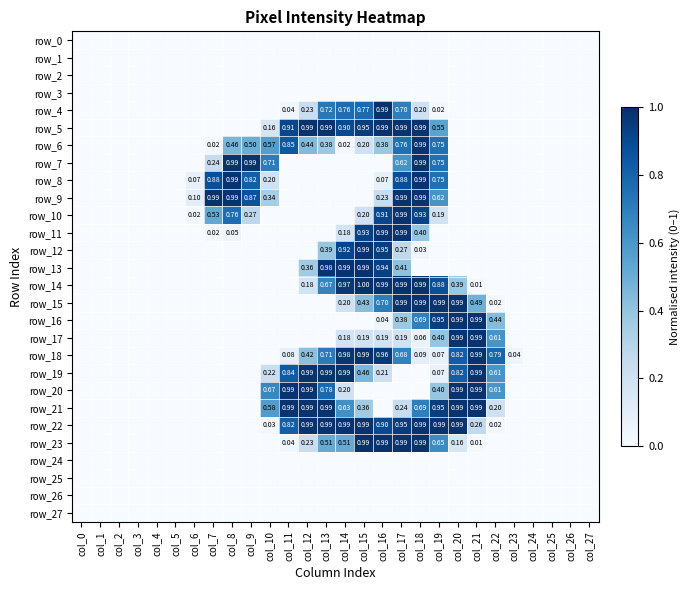

At which category is the sum across all series the highest?

col_17